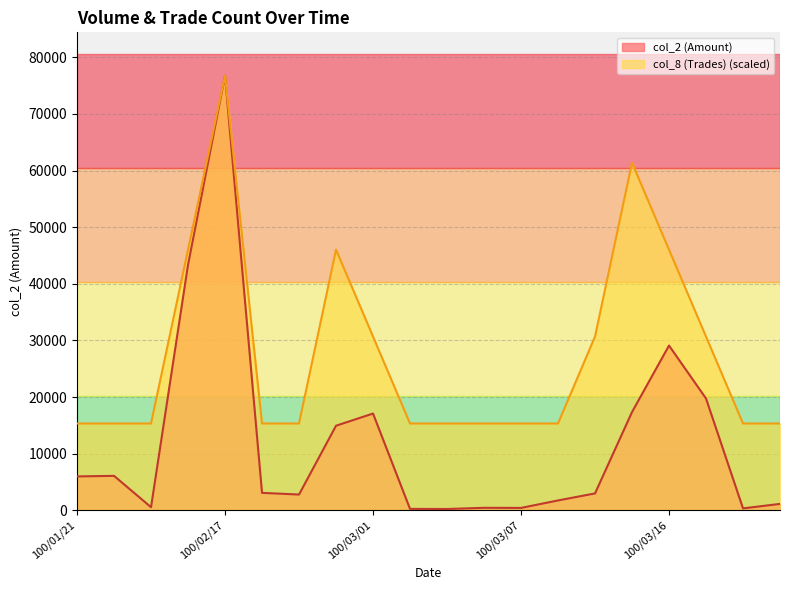

At which category is the sum across all series the highest?

100/02/17